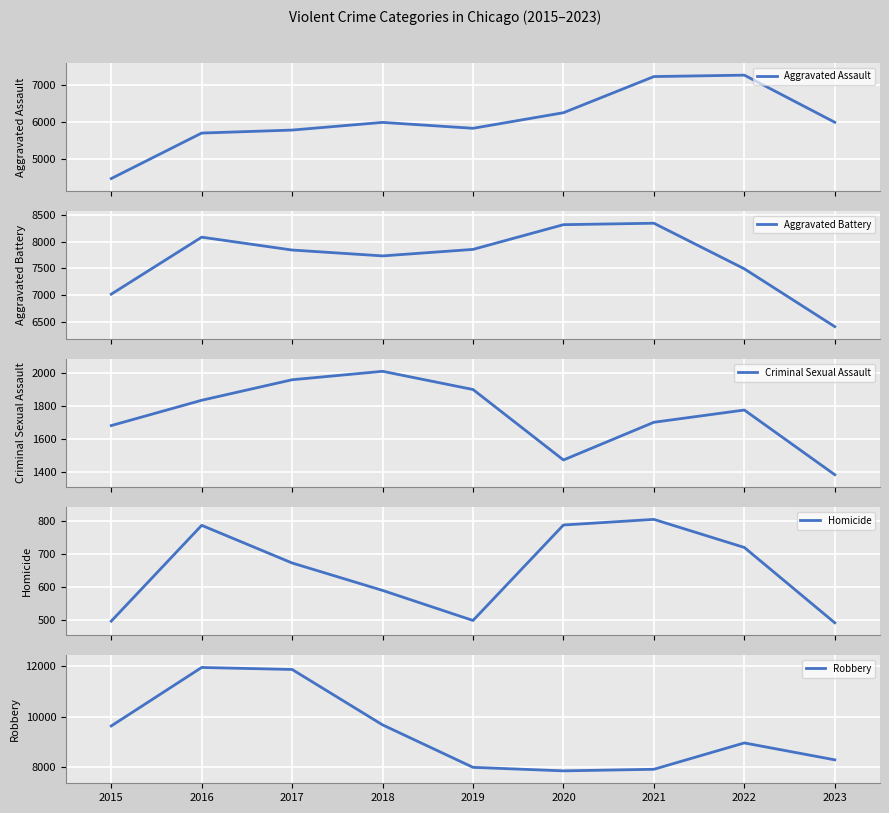

How many distinct data groups are displayed?

5